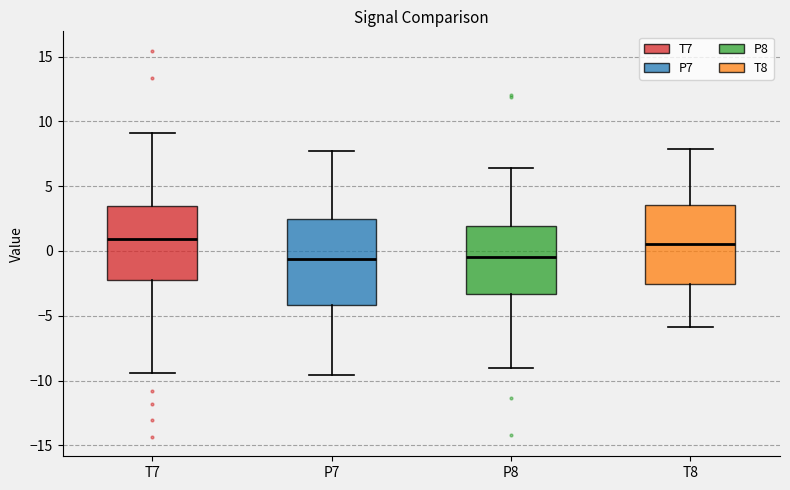

Where is the lower edge of the box for T8 on the y-axis? The values are not printed on the chart, so give them approximately, as read against the axis.

-2.5